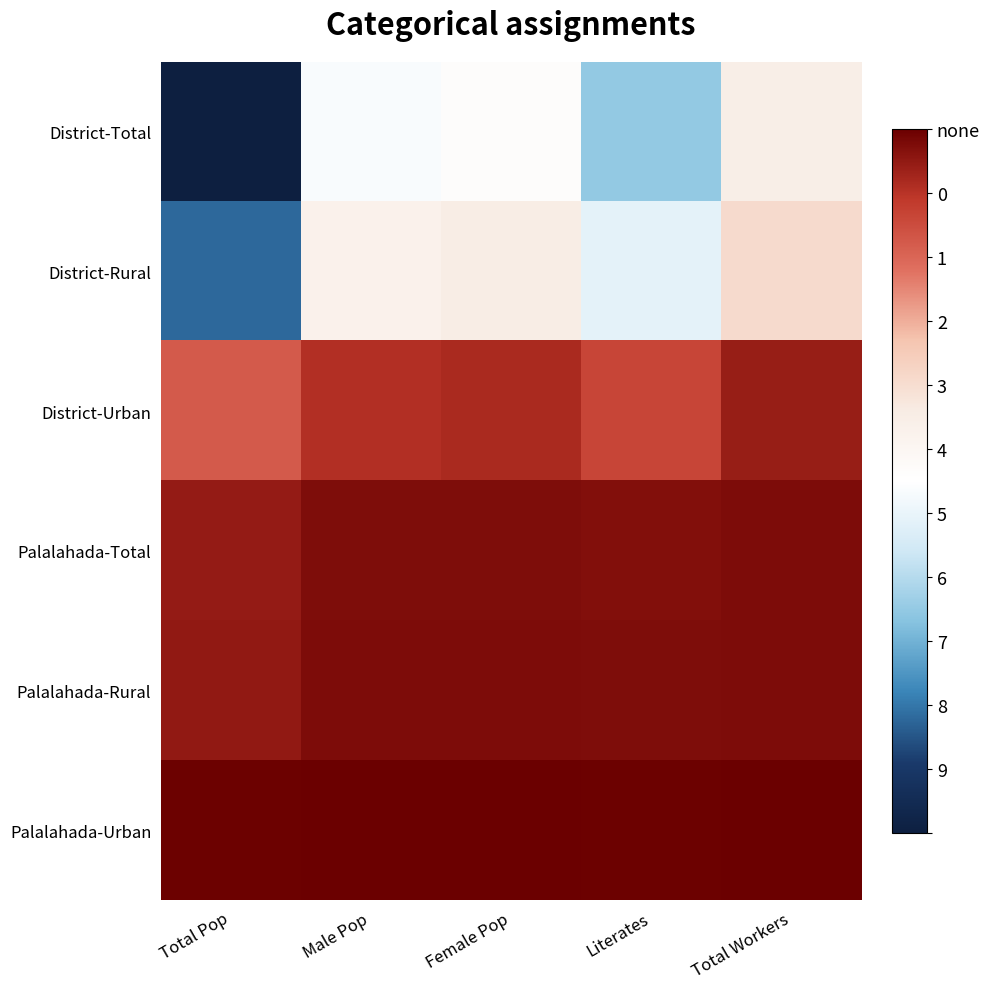

Which series has the largest range (max minus min)?

District-Total